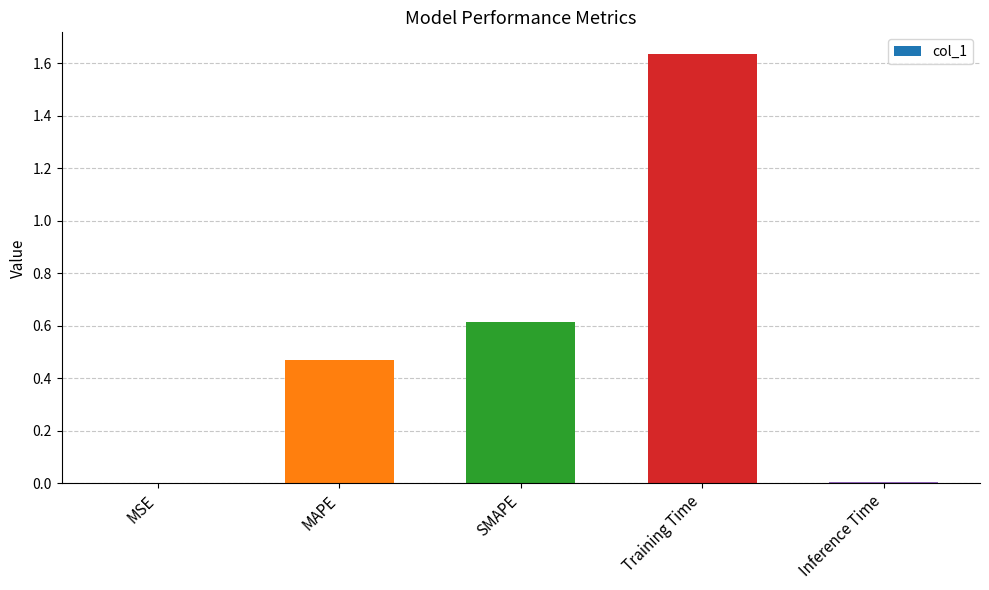

Which has a higher value, MAPE or MSE?

MAPE